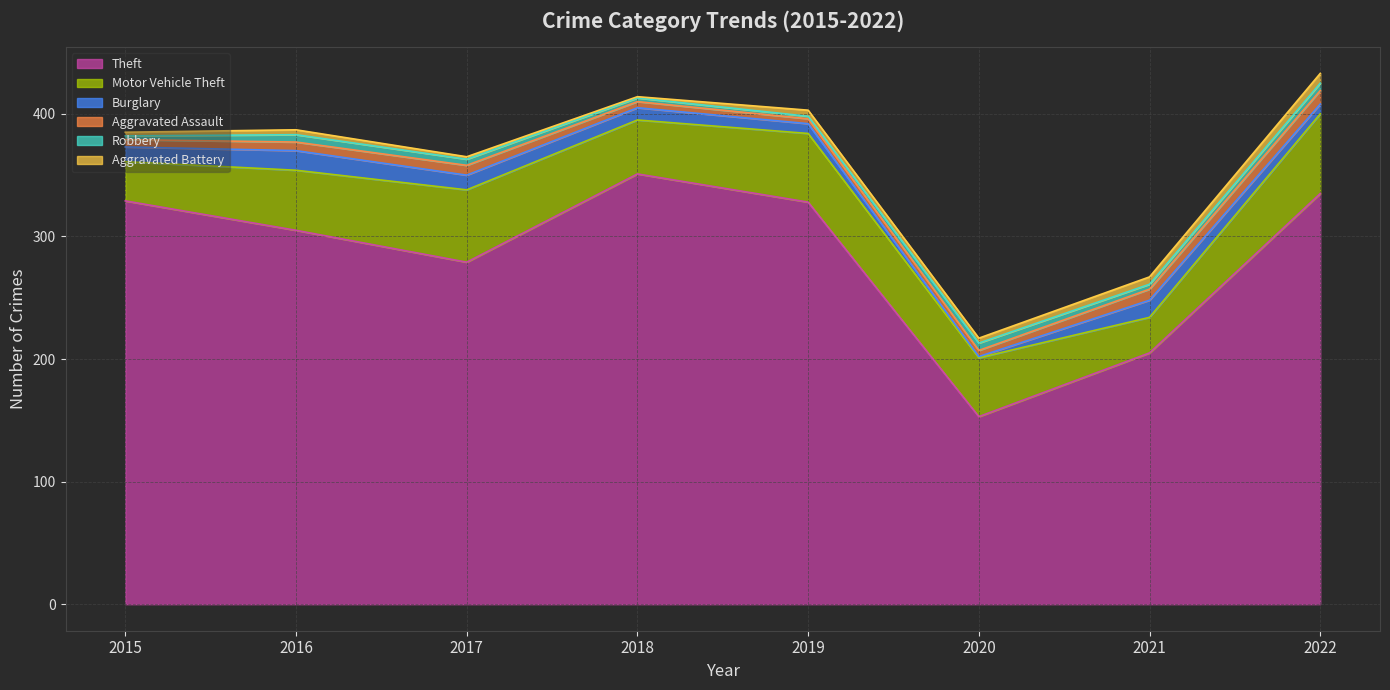

Which category has the lowest value in the Theft series?

2020